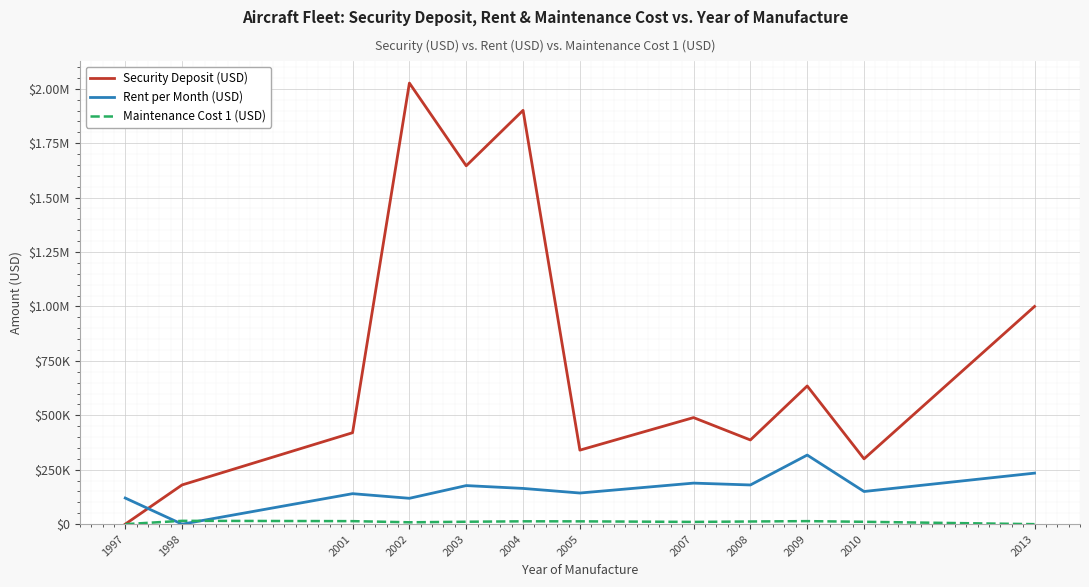

At which category is the sum across all series the highest?

2002